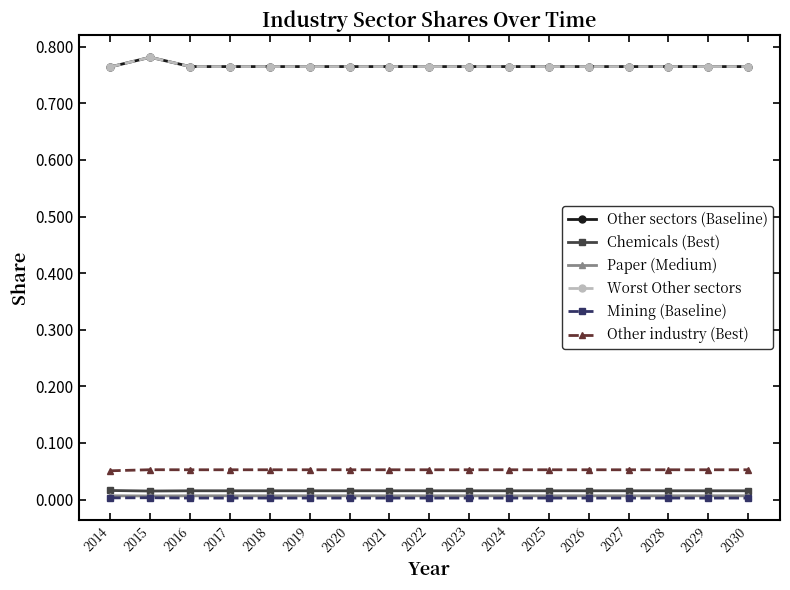

At how many categories does at least one series exceed 0?

17